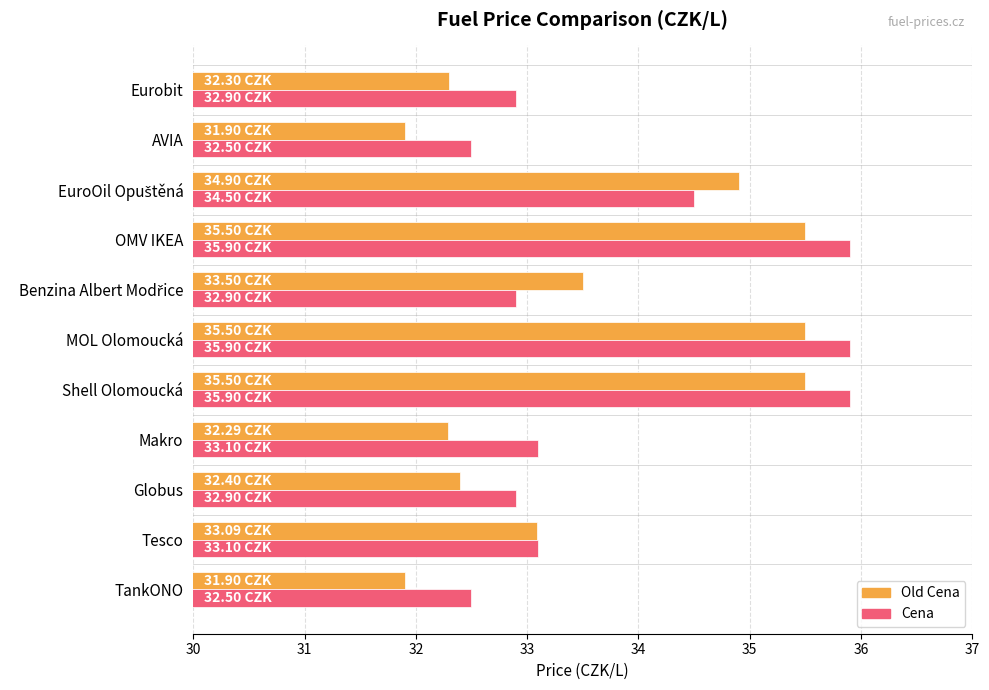

How many distinct data groups are displayed?

2